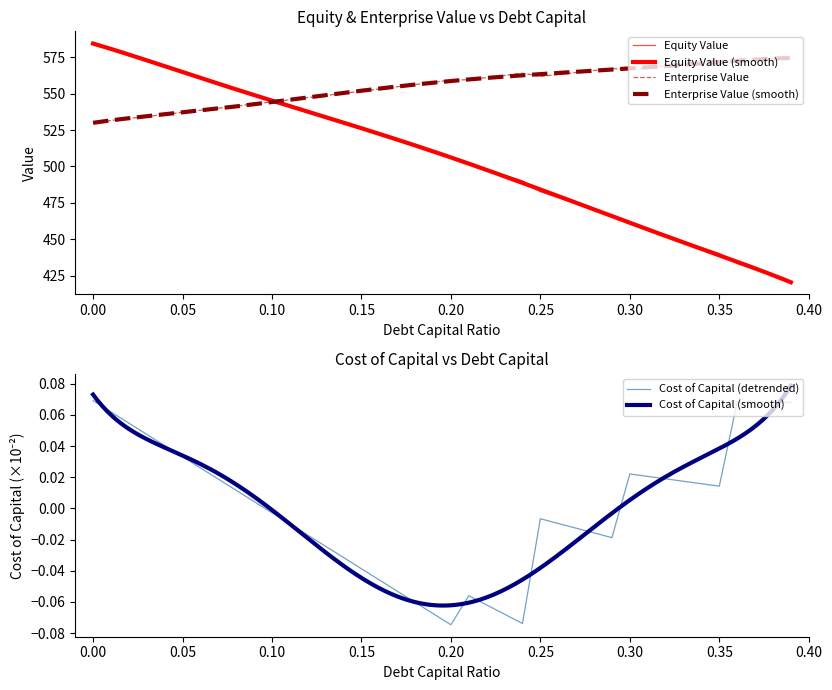

What position from the right is 0.08?

32